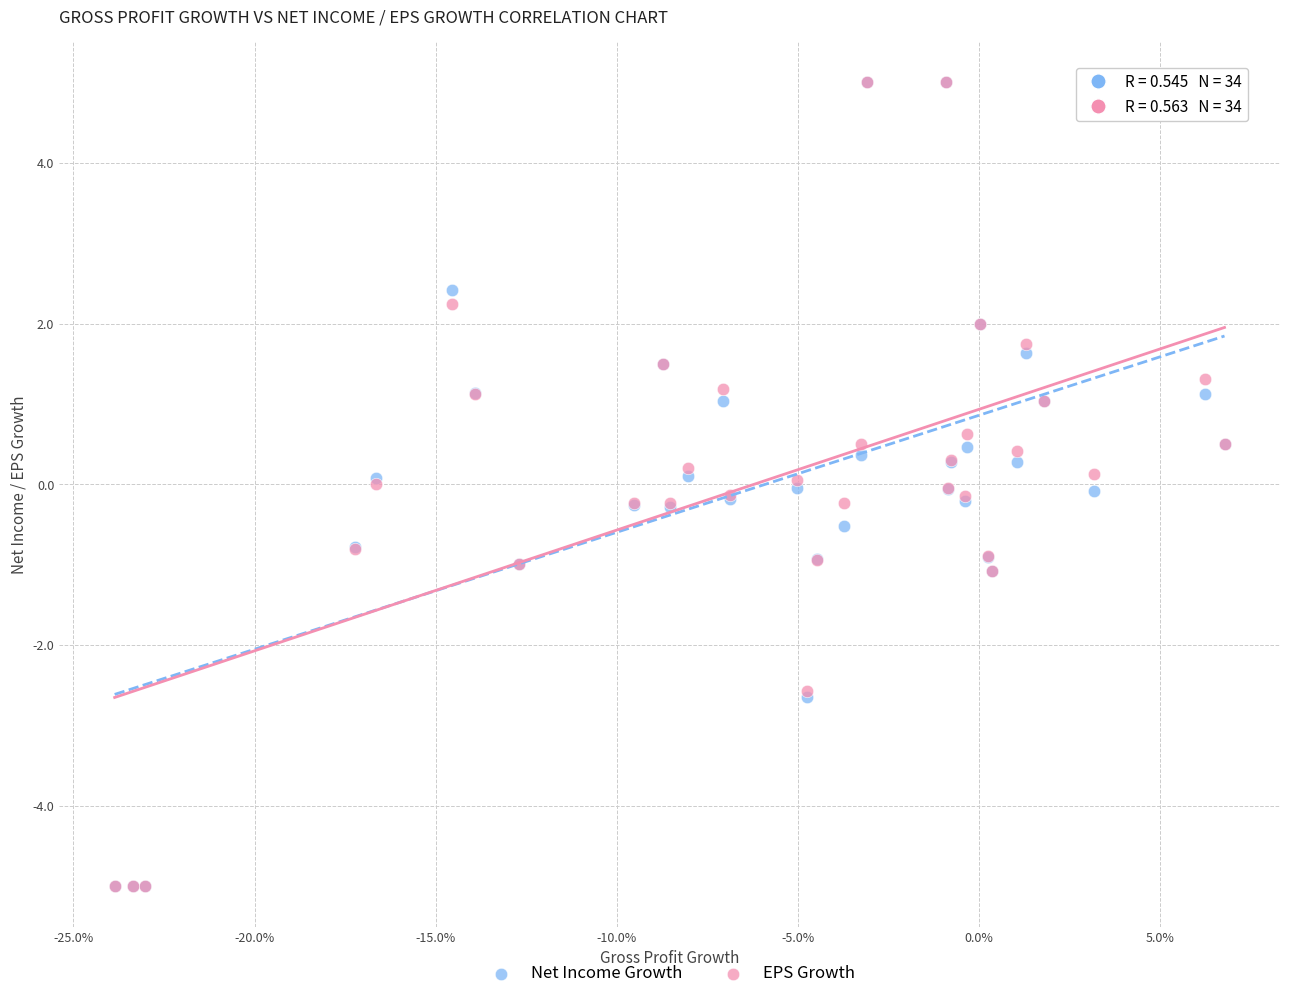

What are all the series names shown in the legend?

Net Income Growth, EPS Growth